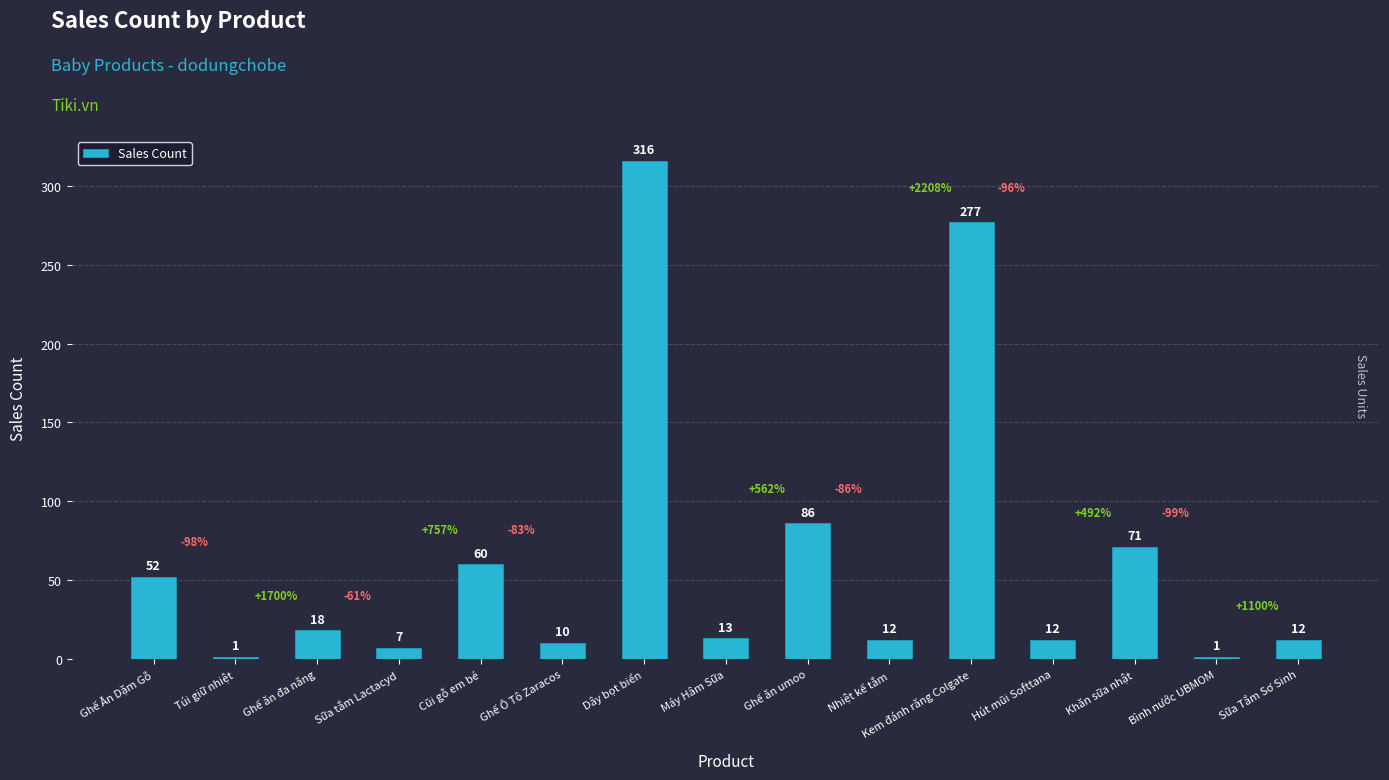

The chart shows a value of 86 at Ghế ăn umoo. True or false?

True